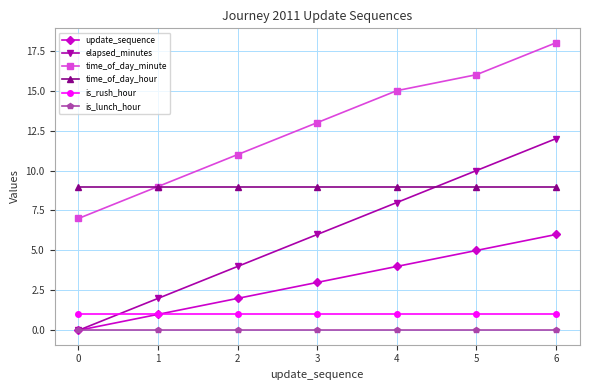

What are all the series names shown in the legend?

update_sequence, elapsed_minutes, time_of_day_minute, time_of_day_hour, is_rush_hour, is_lunch_hour